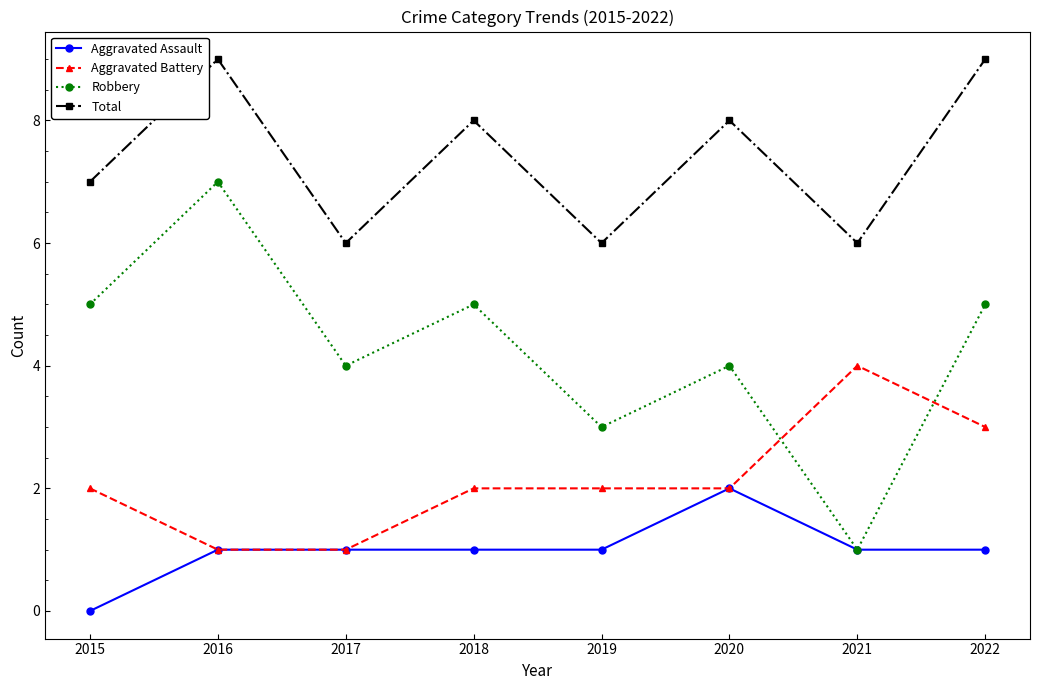

Is the value of Aggravated Battery at 2020 greater than the value of Robbery at 2017?

No